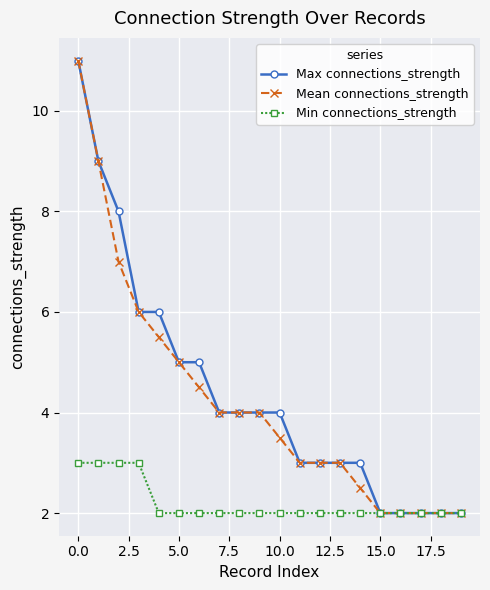

What is the minimum value shown in the chart?

2.0